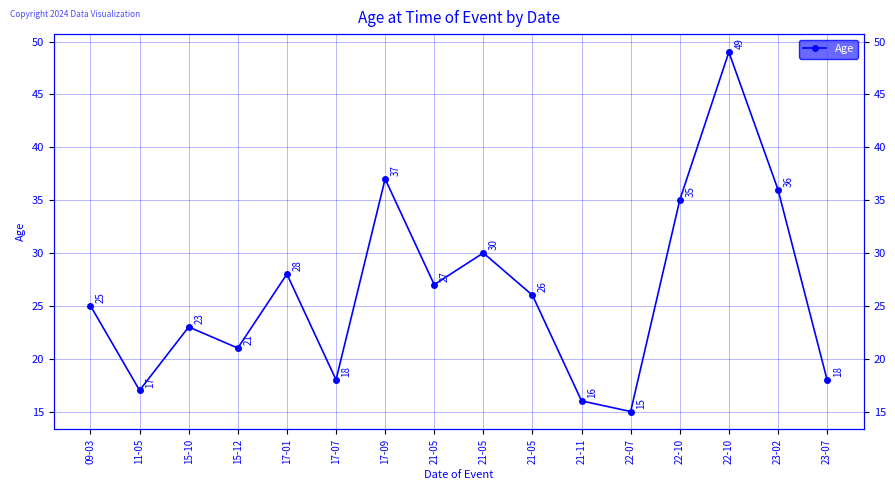

At which label does the data first exceed 26?

17-01